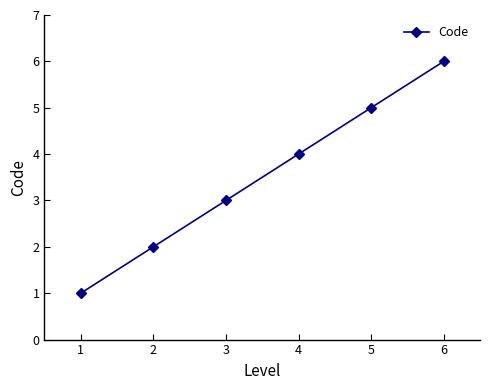

Is it true that the value at 6 is 3?

False